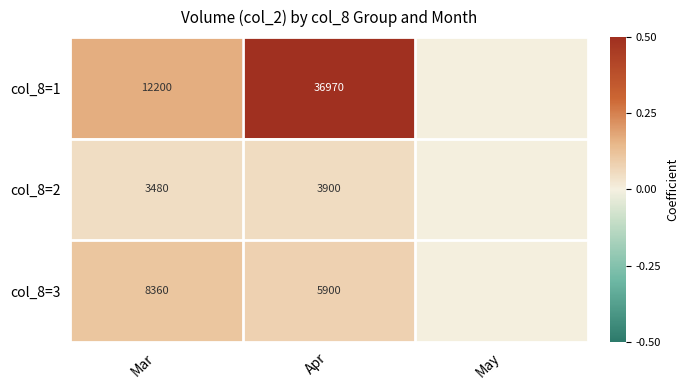

What is the total value across all series at Mar?

24040